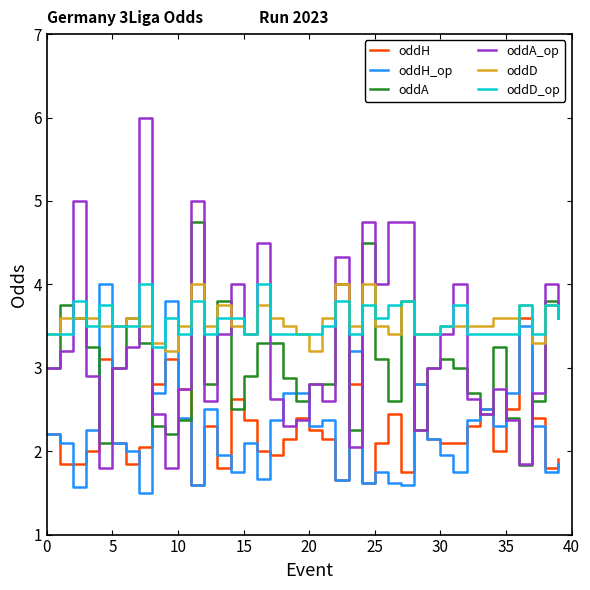

Which series has the widest spread of values?

oddA_op